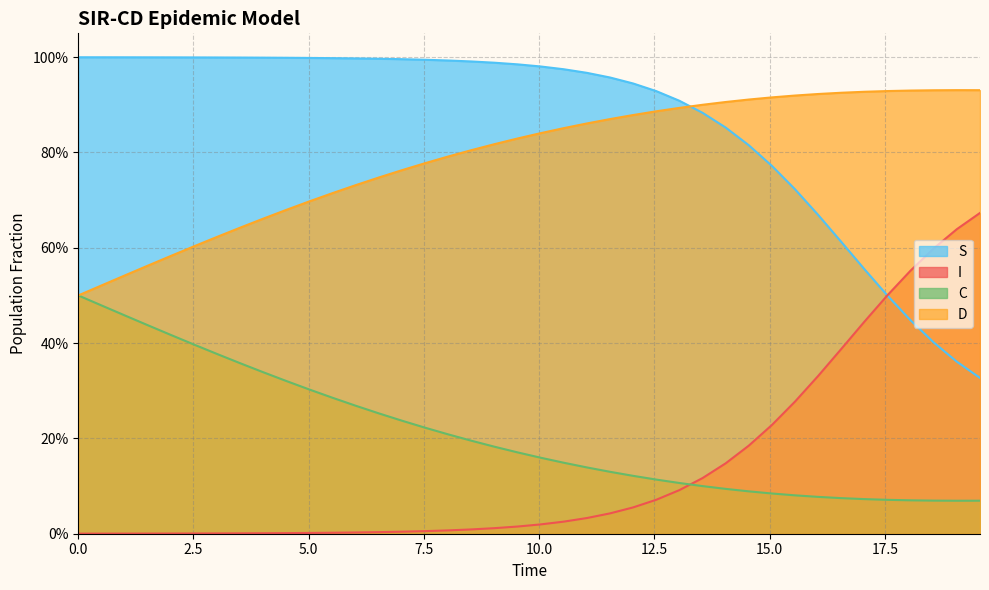

How many distinct data groups are displayed?

4